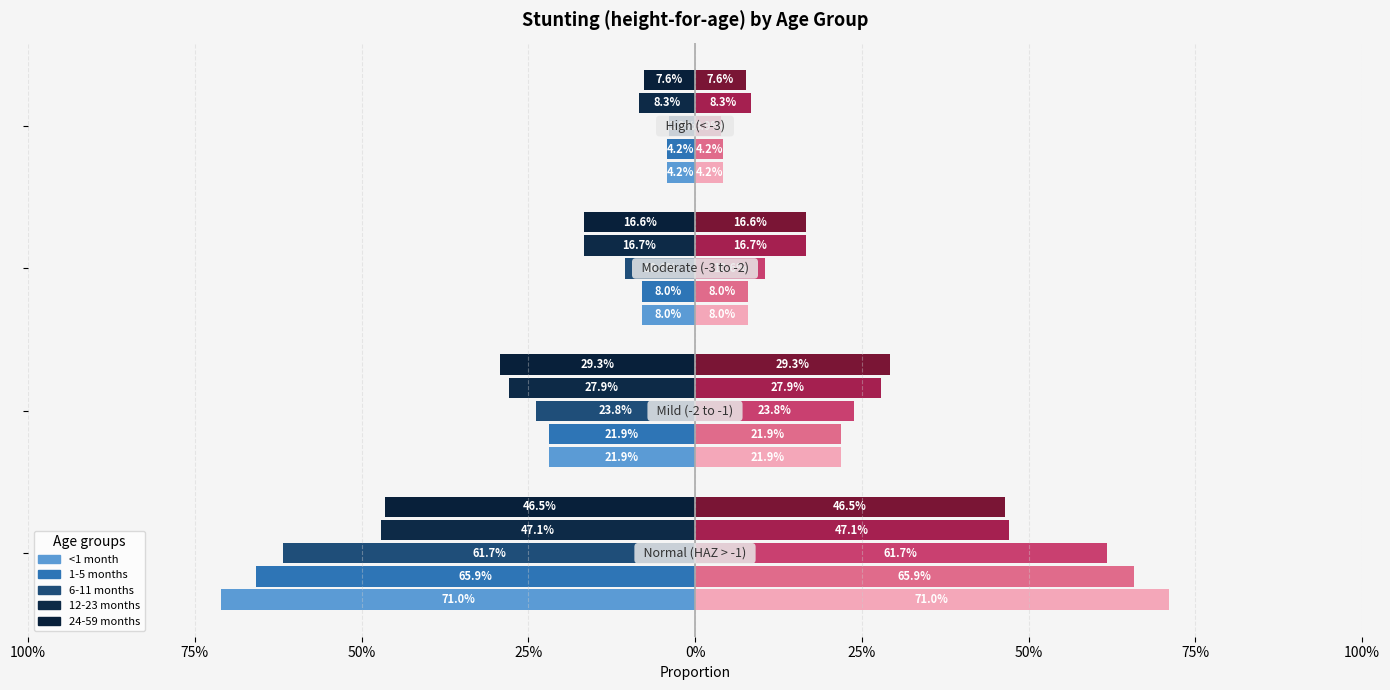

Is it true that 1-5 months equals -0.4 at 100%?

False